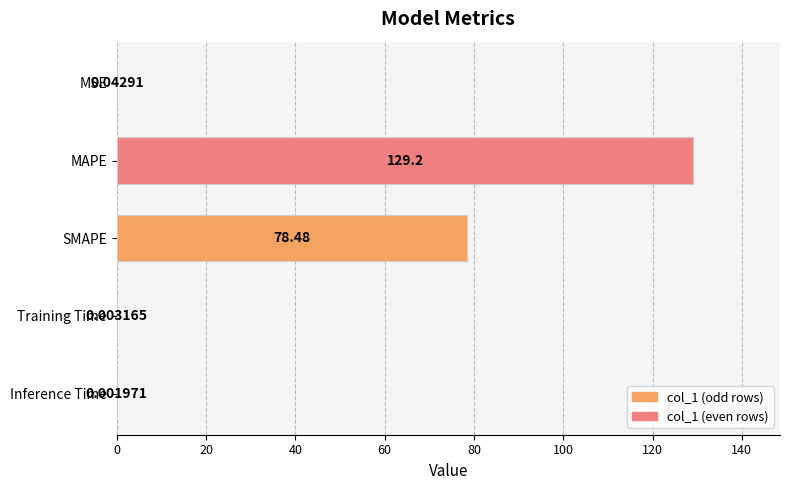

Between SMAPE and Training Time, which is larger?

SMAPE